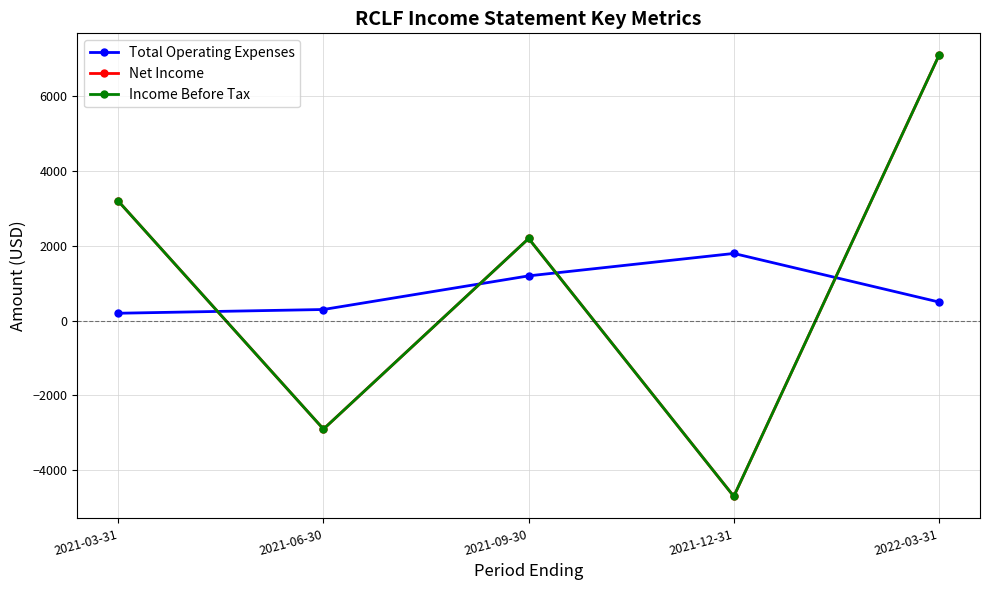

How many lines are shown in the chart?

3